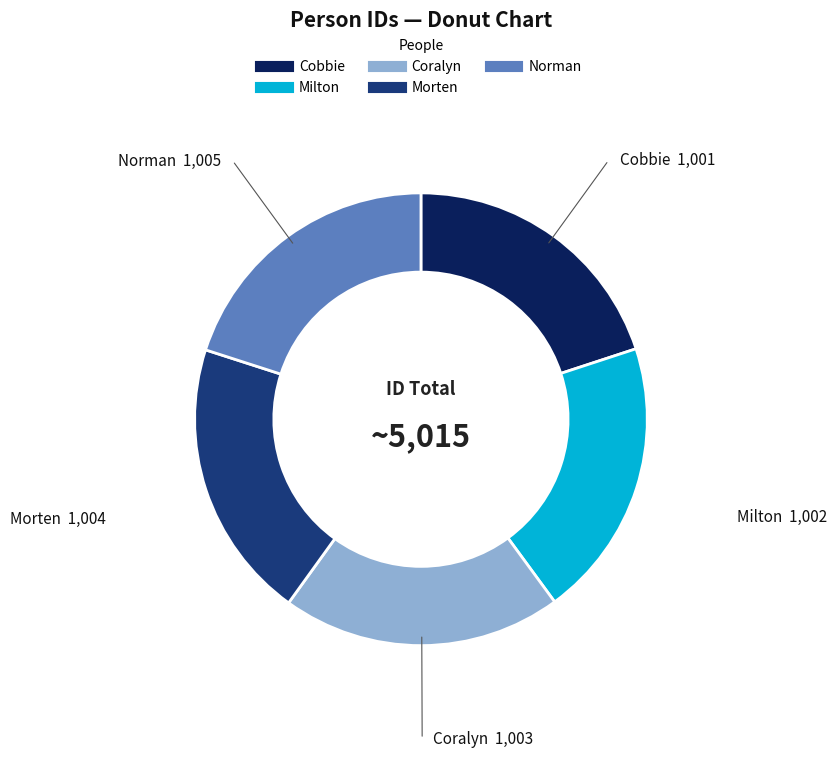

Count the number of slices in the pie.

5